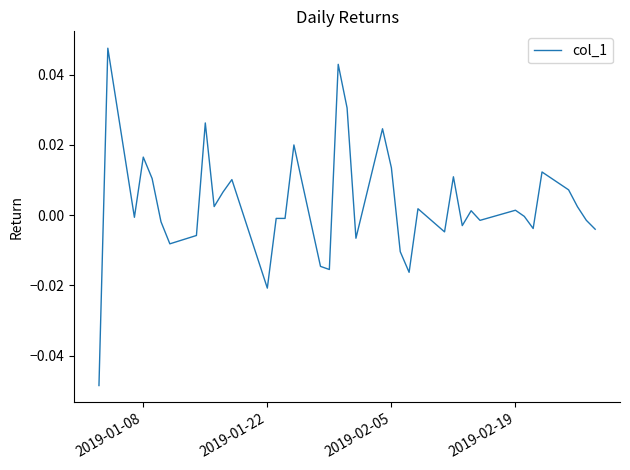

How many interior local valleys (lower than both neighbors) does the data have?

12